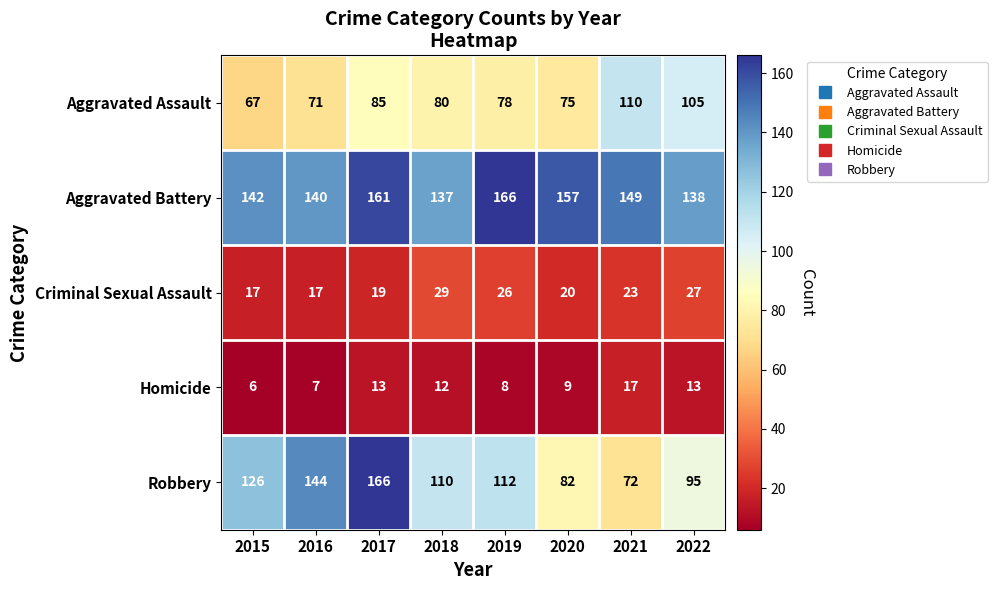

At which category is the sum across all series the highest?

2017